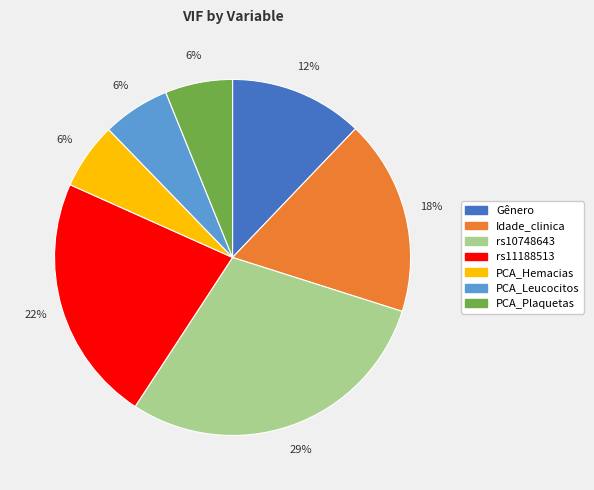

Does Idade_clinica represent more than half of the total?

No